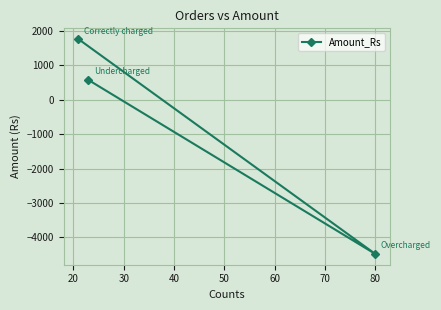

What is the greatest value displayed?

1765.6